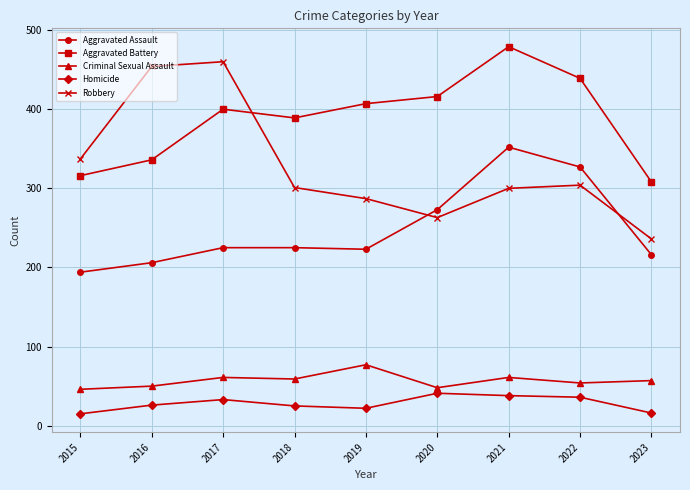

How many categories are shown in the chart?

9